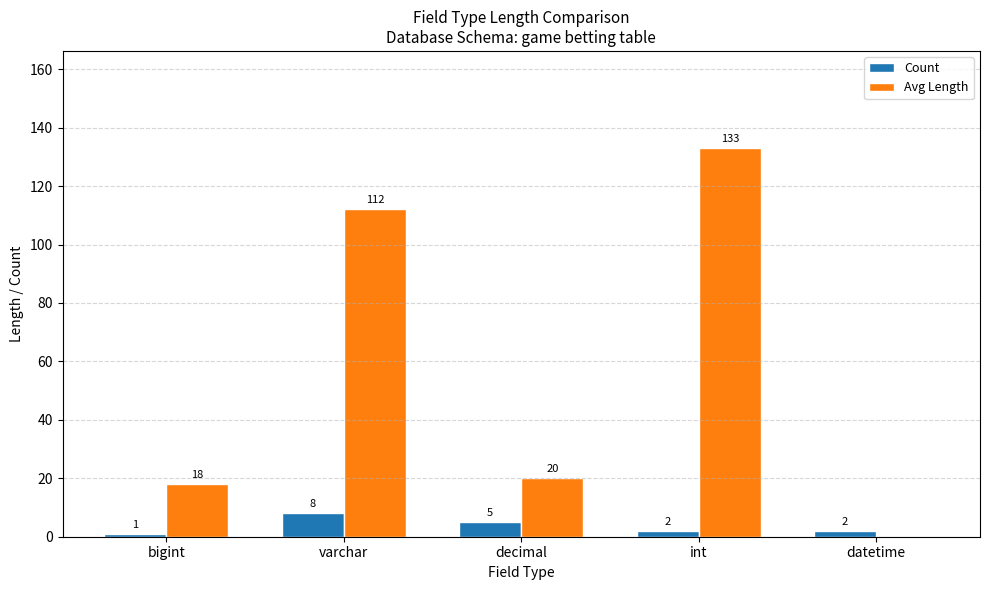

What is the sum of all Avg Length values?

283